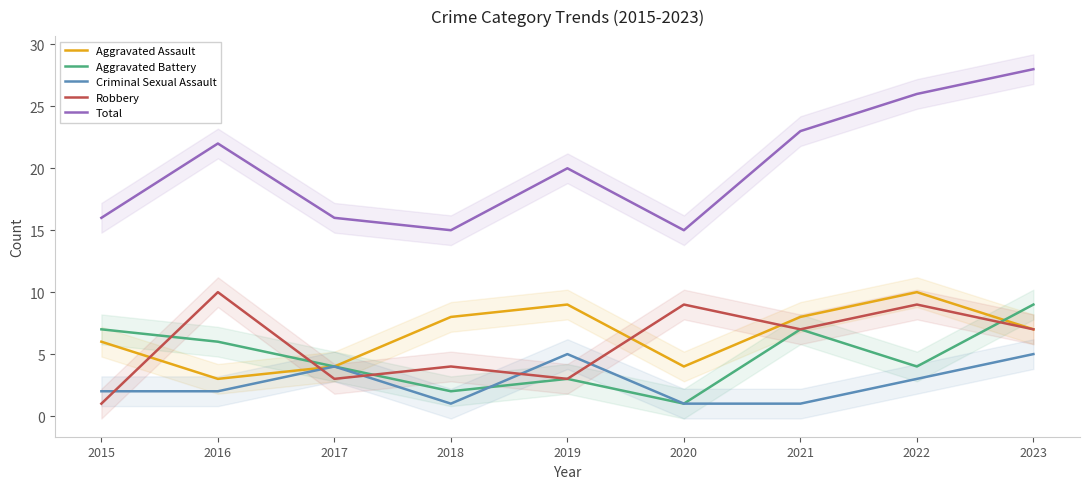

In Robbery, how many points are higher than both neighbors (excluding endpoints)?

4